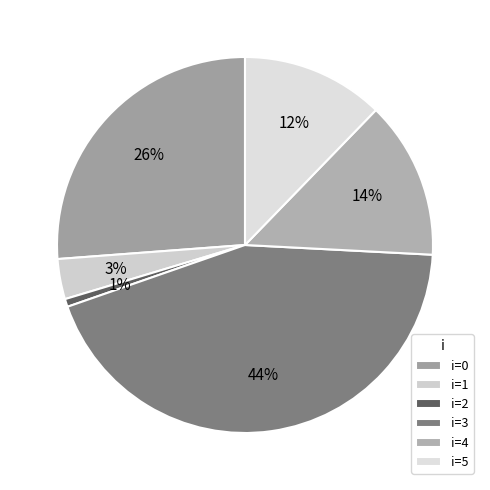

What is the largest slice in the pie chart?

i=3